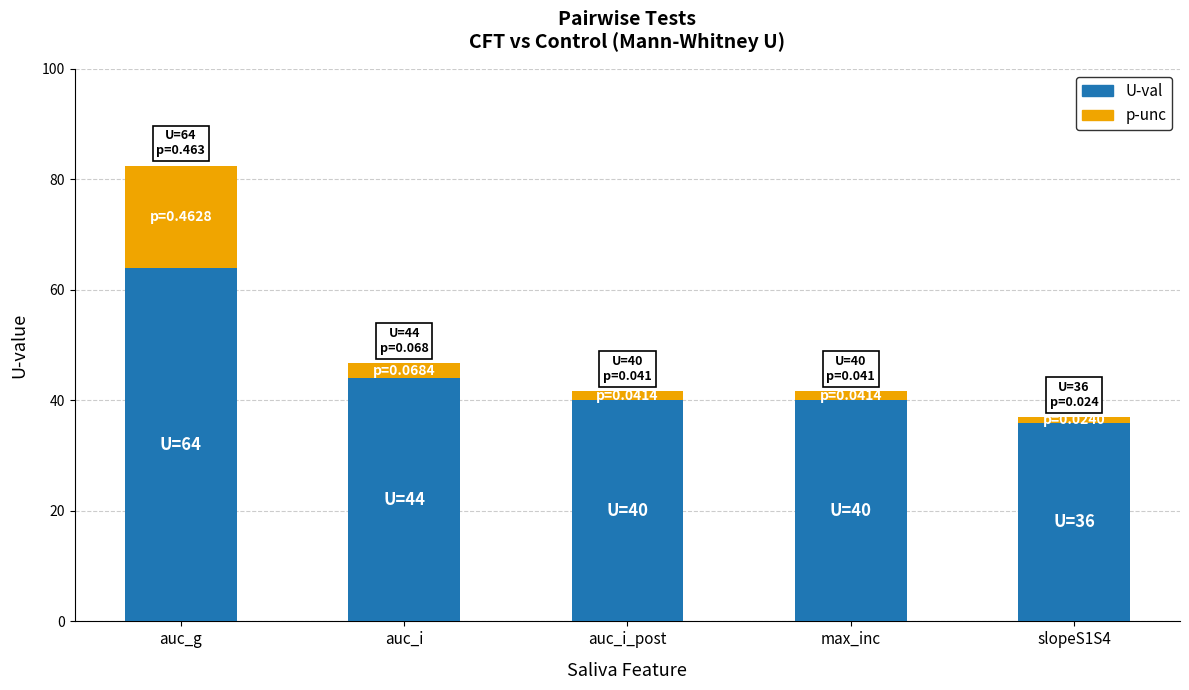

At which category is the sum across all series the highest?

auc_g